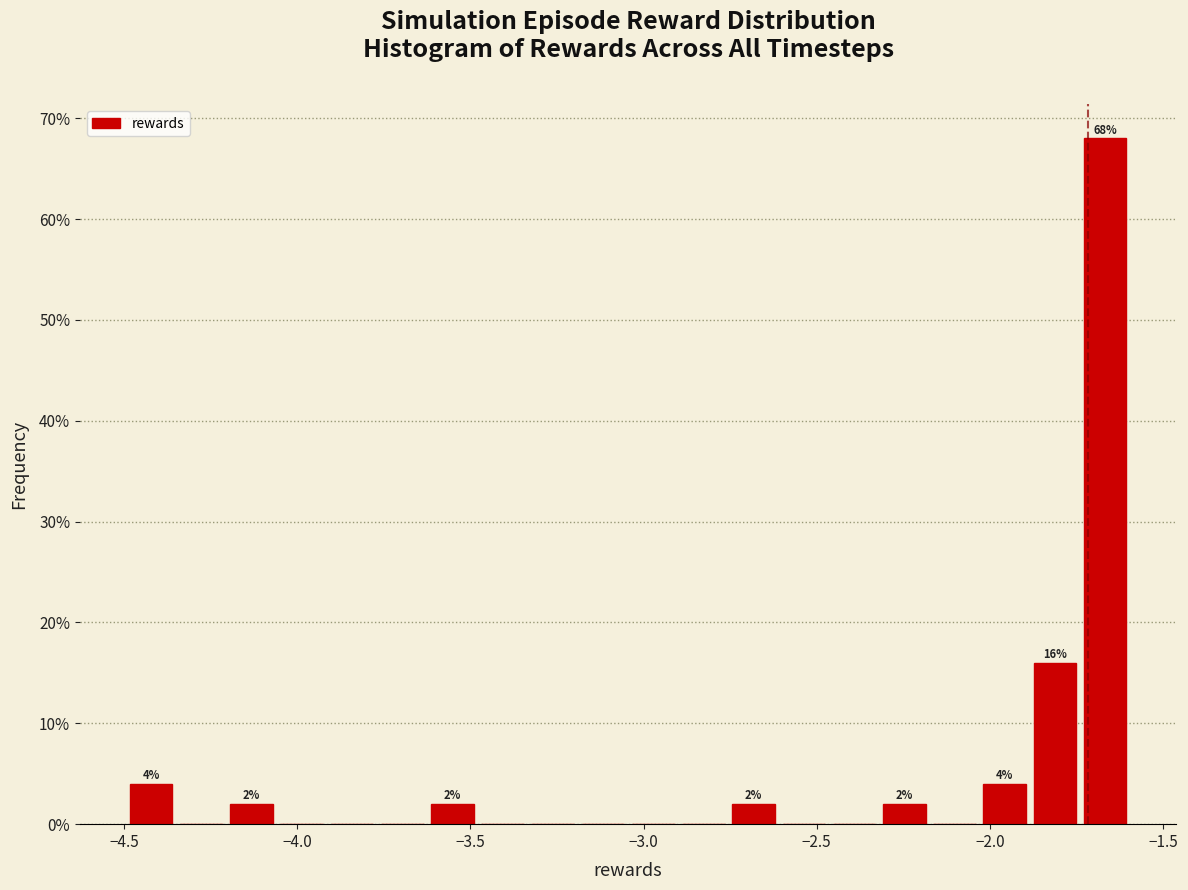

Around what value on the x-axis is the tallest bar? Give the approximate position of its centre, as read against the axis.

-1.65